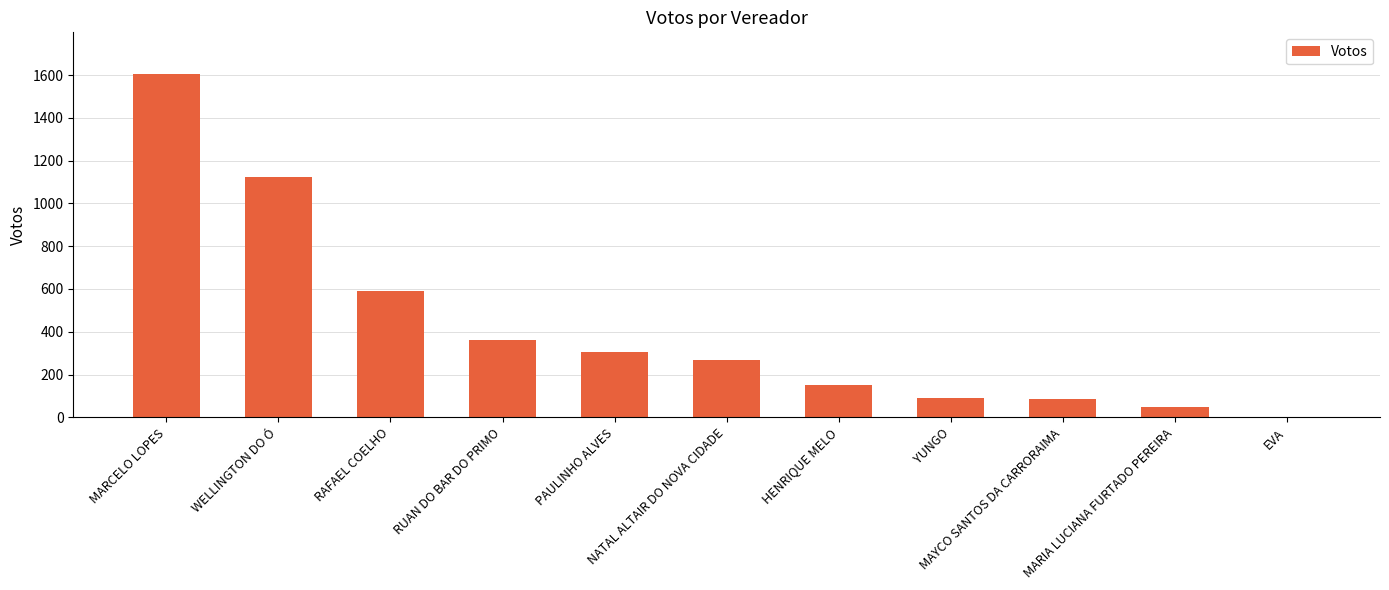

What is the maximum value shown in the chart?

1607